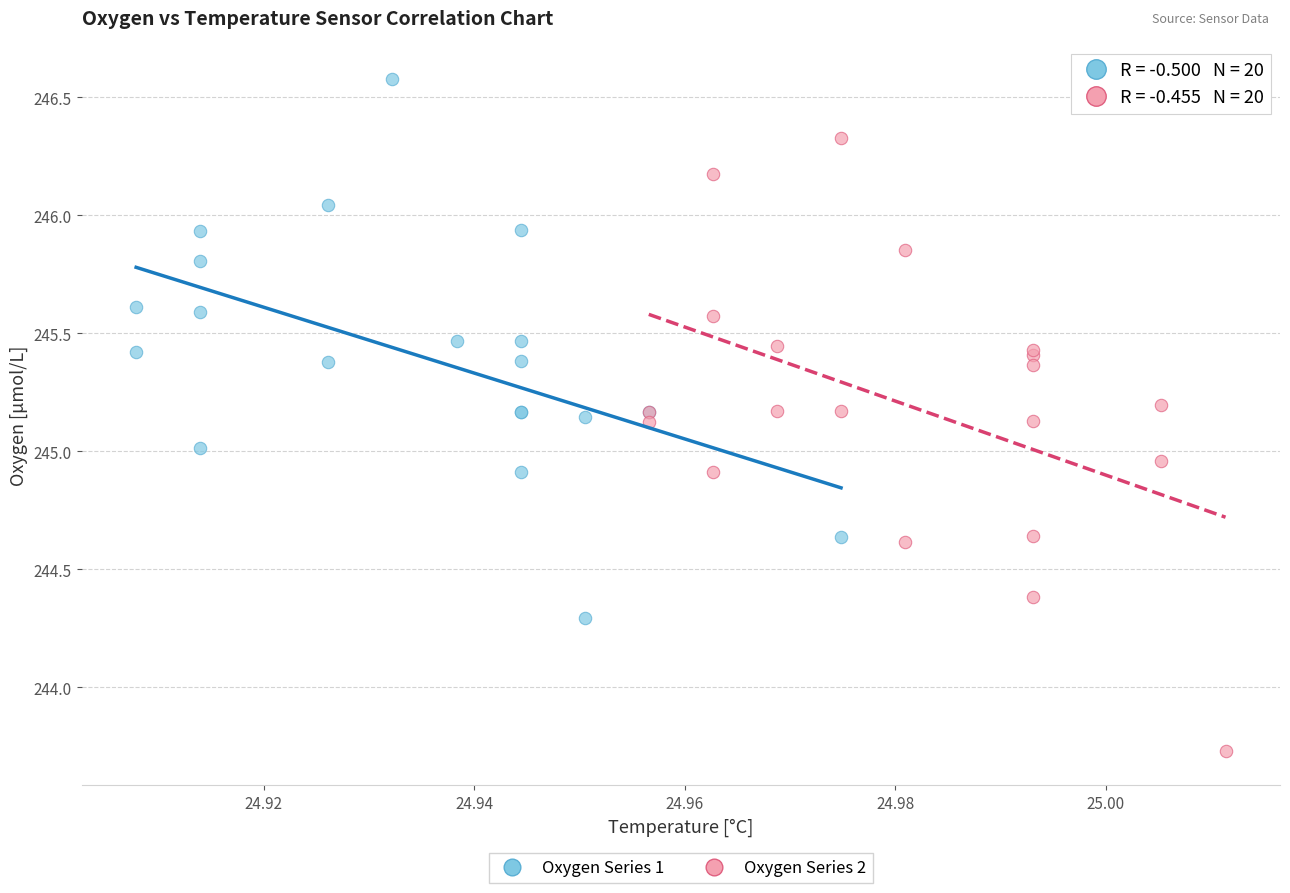

Which series contains the highest Y value?

Oxygen Series 1